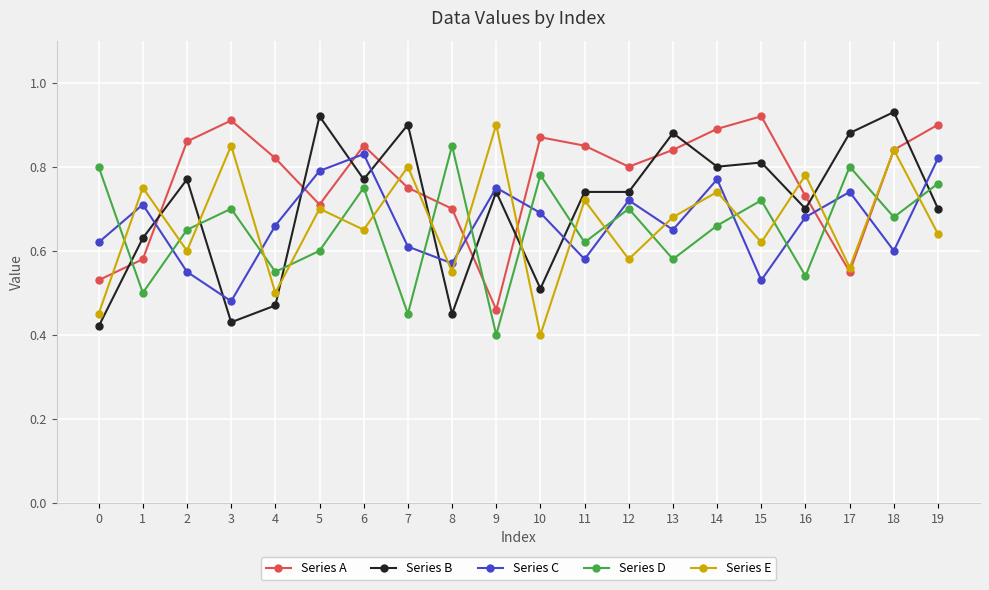

At which label does Series C reach its minimum?

3